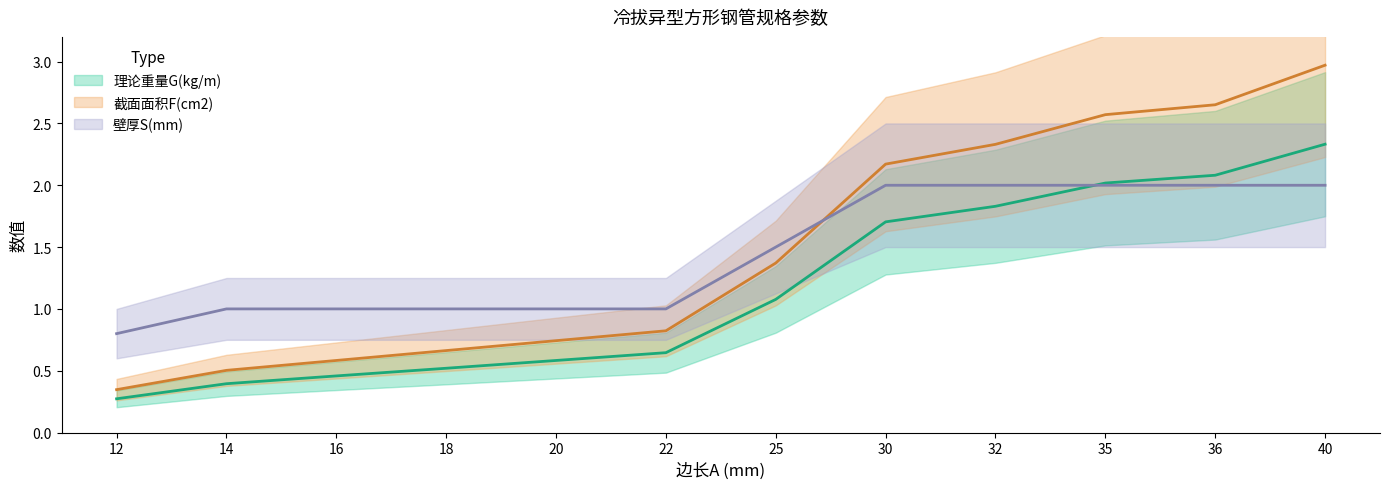

Rank the series by their maximum value, from lowest to highest.

壁厚S(mm), 理论重量G(kg/m), 截面面积F(cm2)